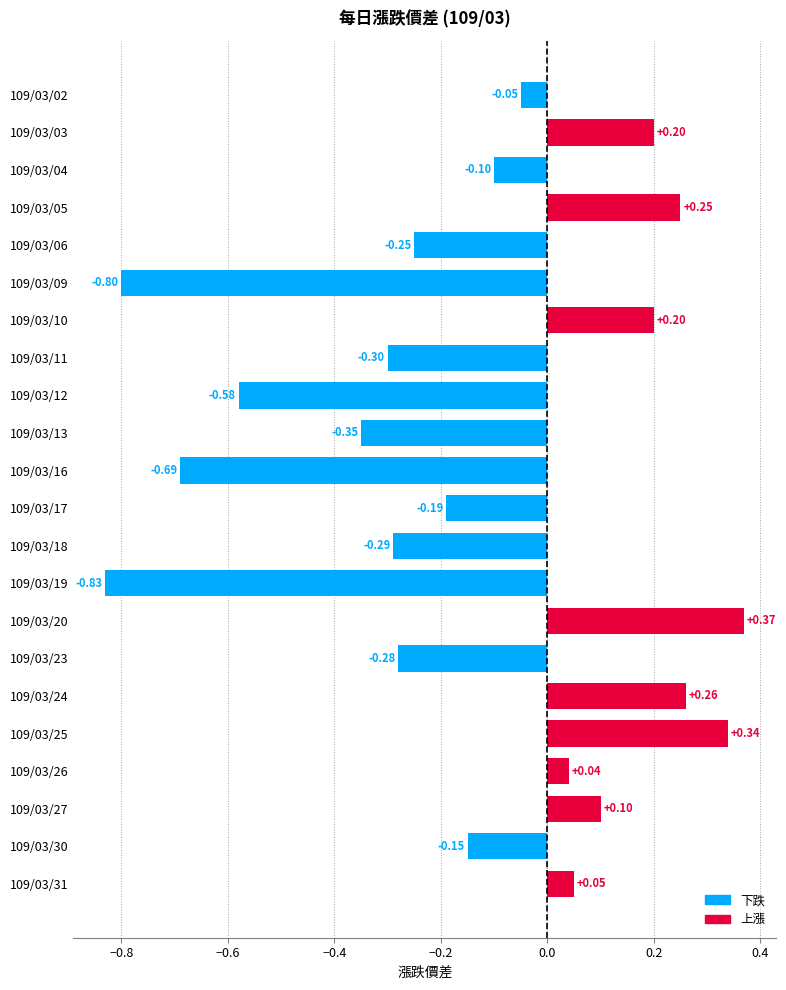

How many distinct data groups are displayed?

1